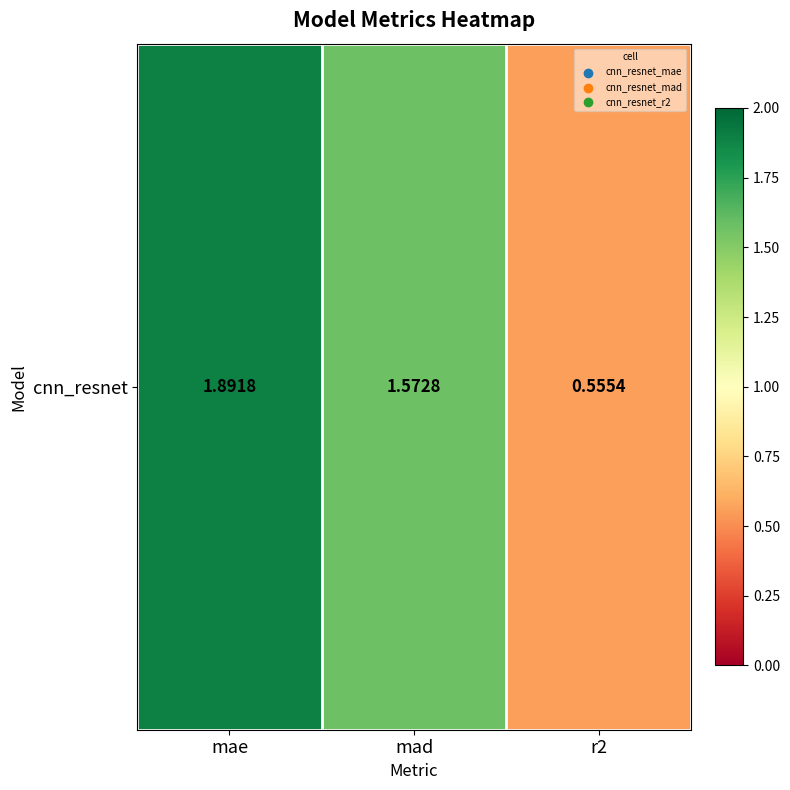

List the labels in order of value, largest first.

mae, mad, r2